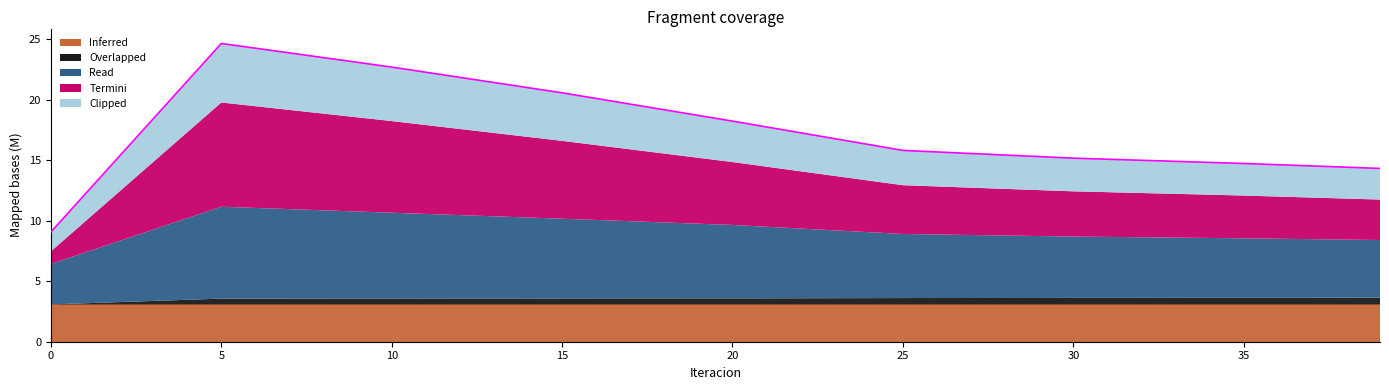

True or false: the data shows 24.7 at 5.

True